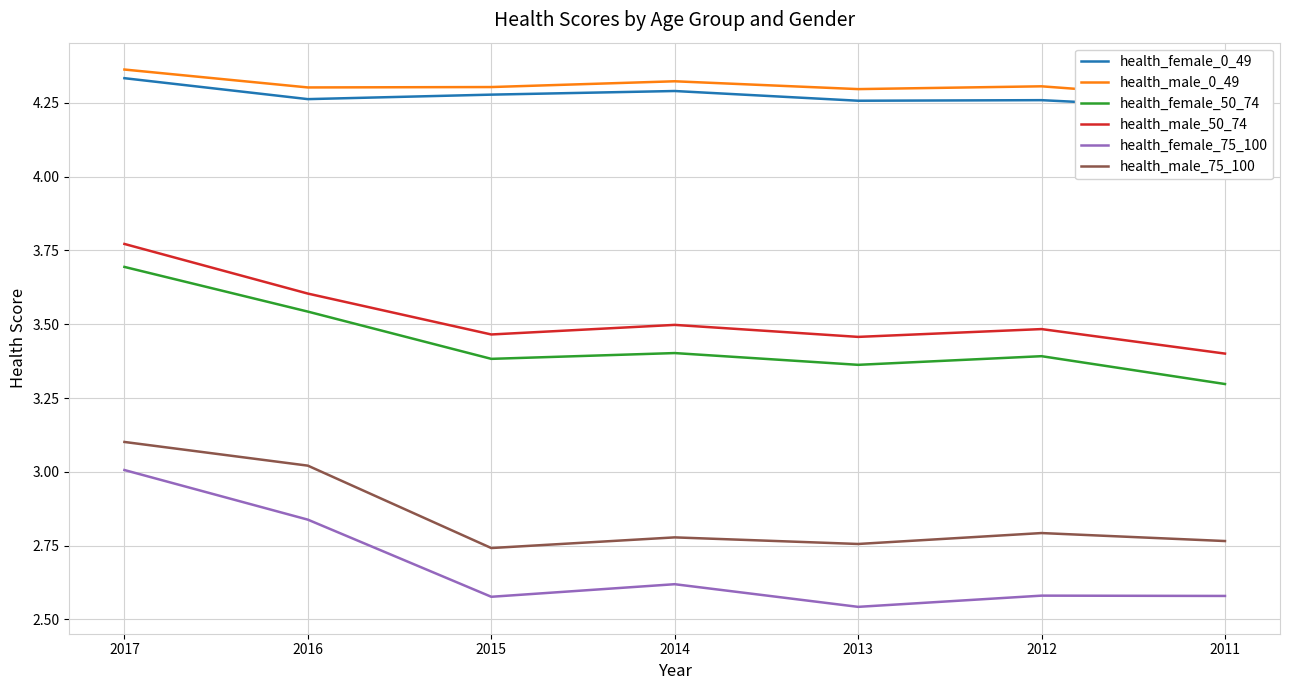

True or false: health_male_50_74 and health_female_75_100 cross at least once.

False